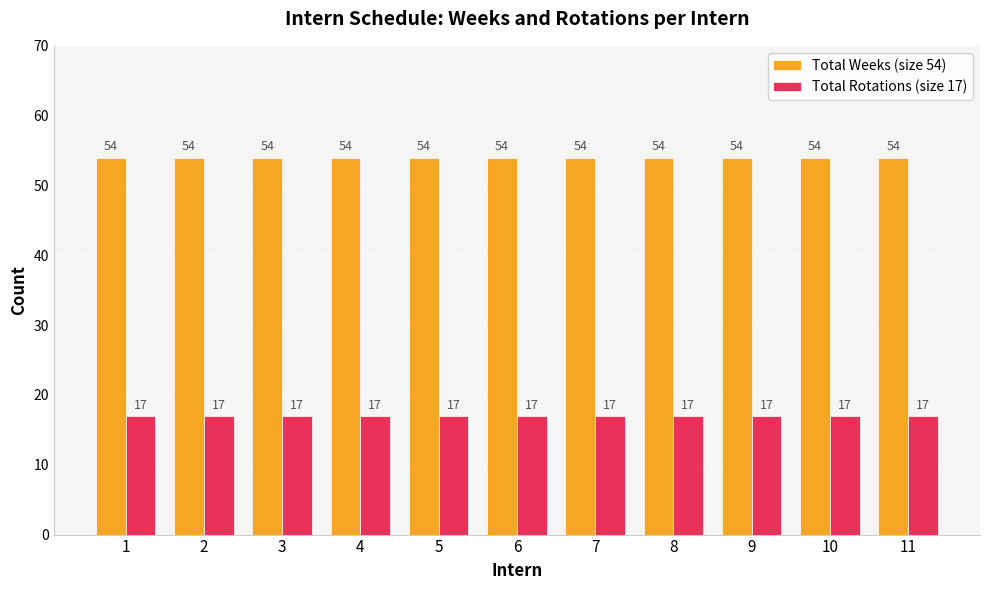

List the series in order of their overall mean, highest first.

Total Weeks (size 54), Total Rotations (size 17)